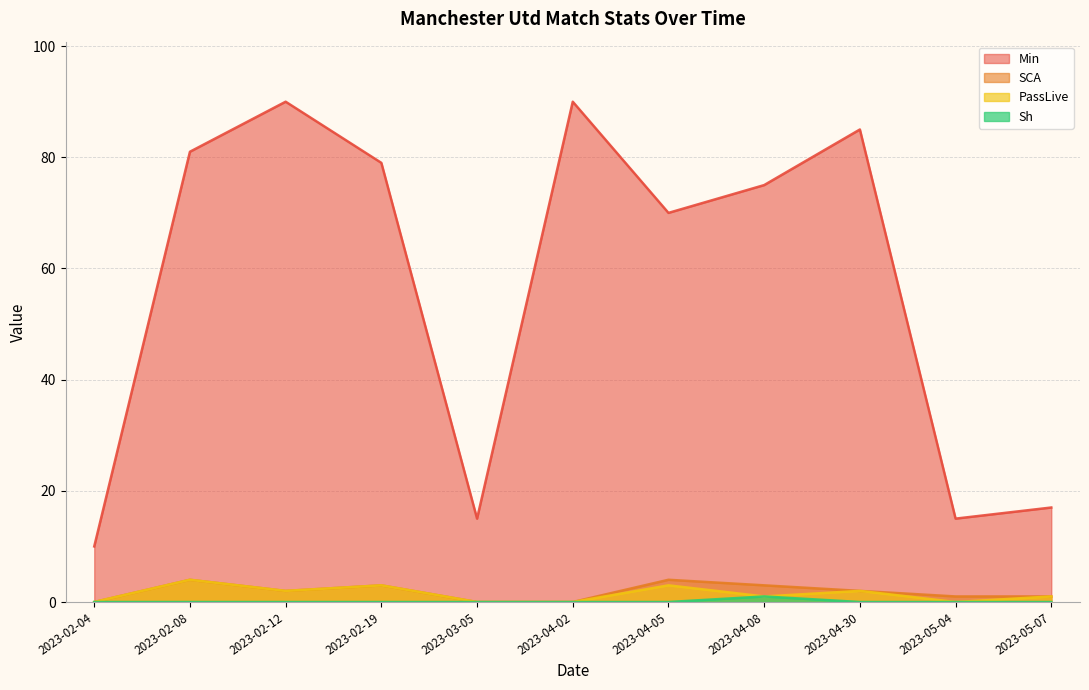

How many lines are shown in the chart?

4